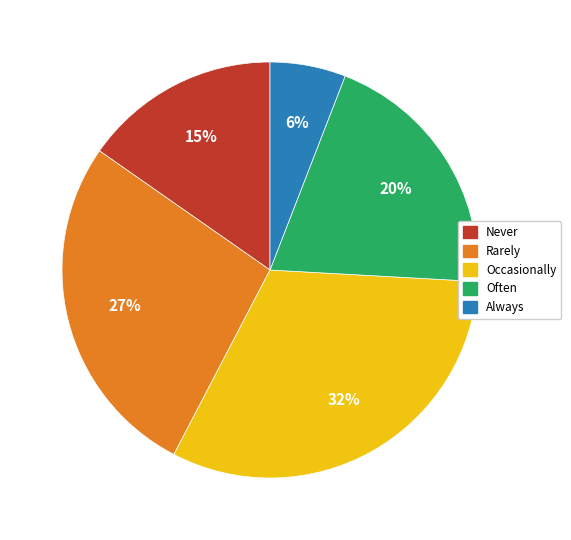

True or false: Often accounts for 20% of the total.

True